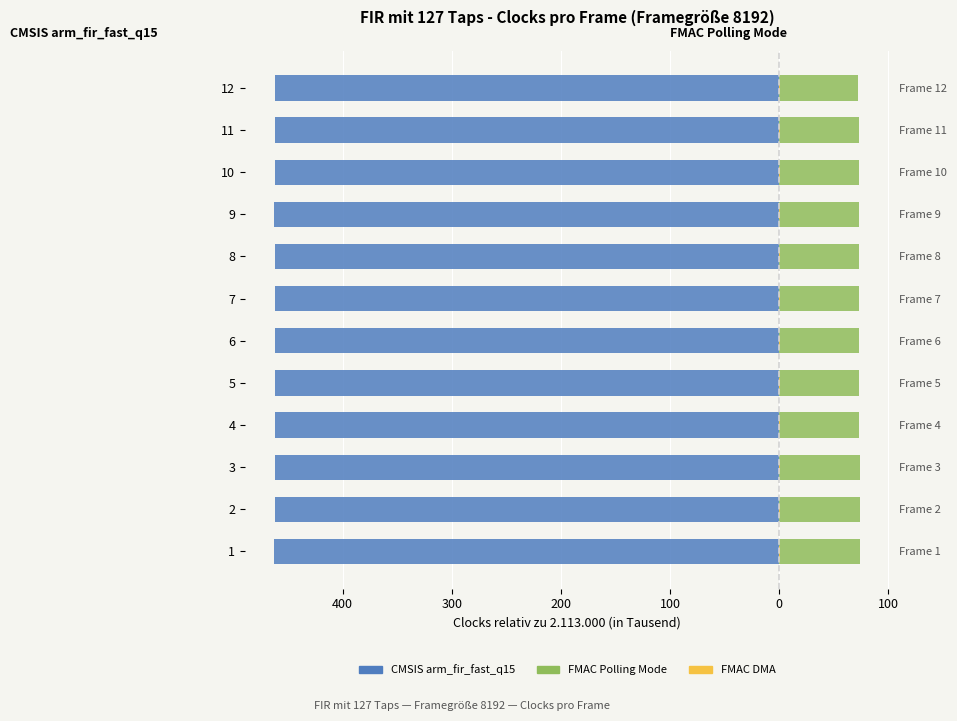

Reading left to right, transcribe all the data shown in this chart.

CMSIS arm_fir_fast_q15: -462.5	-462.3	-462.3	-462.4	-462.4	-462.3	-462.3	-462.3	-462.4	-462.3	-462.3	-462.3
FMAC Polling Mode: 74.3	73.9	73.7	73.2	73.1	72.9	72.9	72.8	72.8	72.8	72.7	72.2
FMAC DMA: 0.6	0.4	0.5	0.5	0.5	0.5	0.5	0.5	0.5	0.5	0.5	0.5